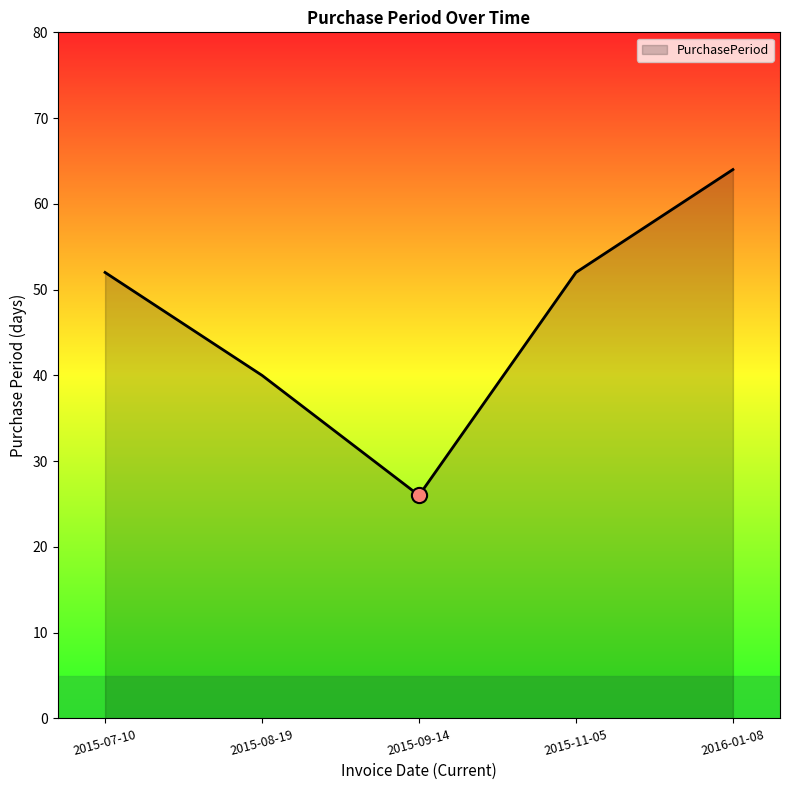

What is the ratio of the value at 2016-01-08 to the value at 2015-07-10?

1.2